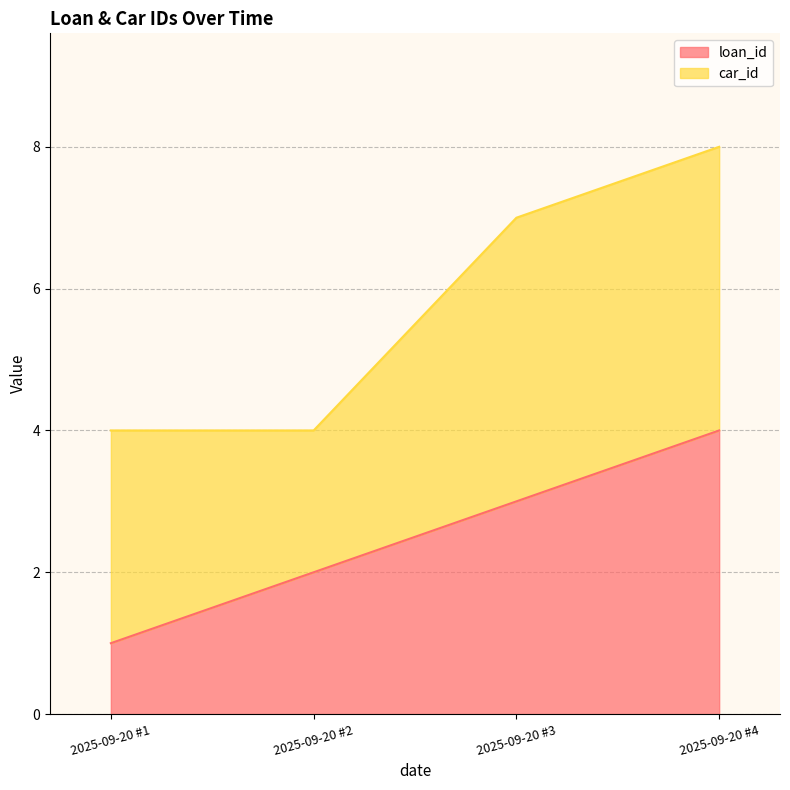

Approximately how many times larger is the value at 2025-09-20 #1 compared to 2025-09-20 #2?

0.5